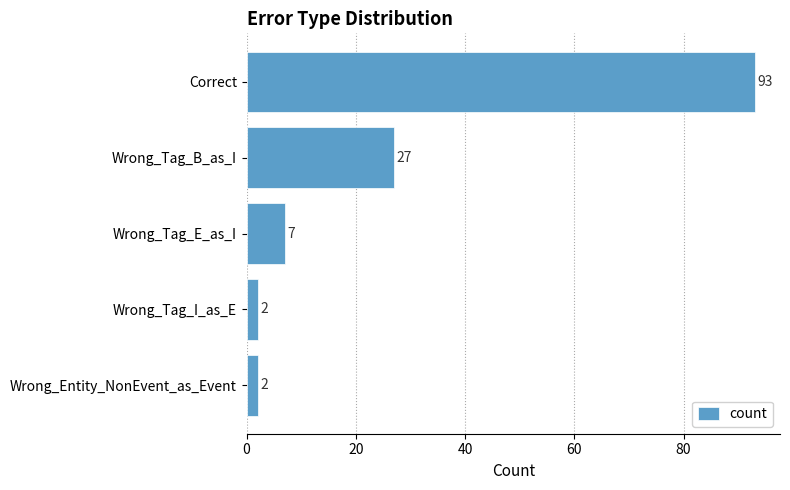

Between Wrong_Tag_B_as_I and Wrong_Tag_I_as_E, which is larger?

Wrong_Tag_B_as_I